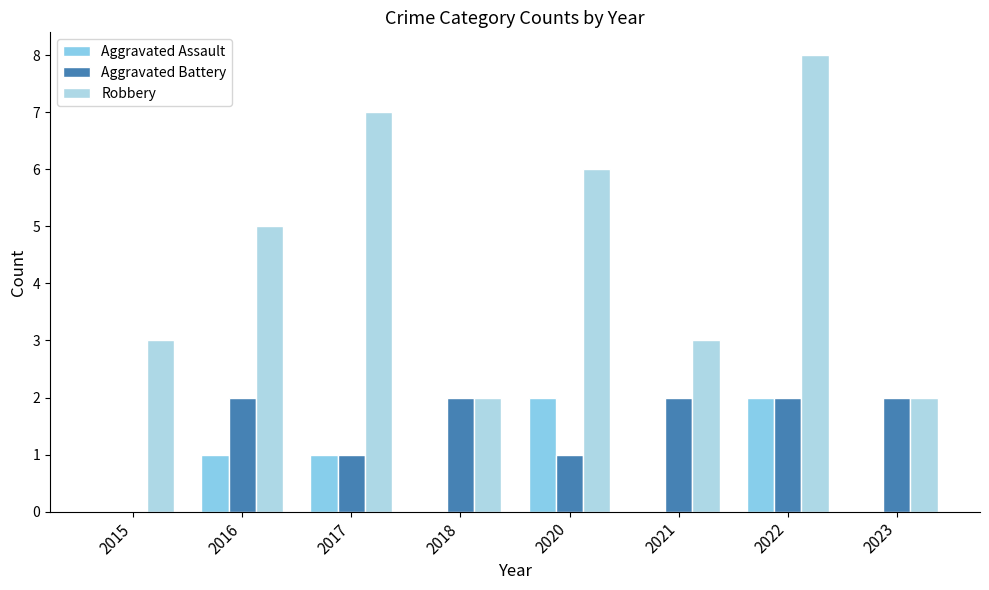

Reading left to right, extract all data points from this chart.

Aggravated Assault: 2015=0	2016=1	2017=1	2018=0	2020=2	2021=0	2022=2	2023=0
Aggravated Battery: 2015=0	2016=2	2017=1	2018=2	2020=1	2021=2	2022=2	2023=2
Robbery: 2015=3	2016=5	2017=7	2018=2	2020=6	2021=3	2022=8	2023=2